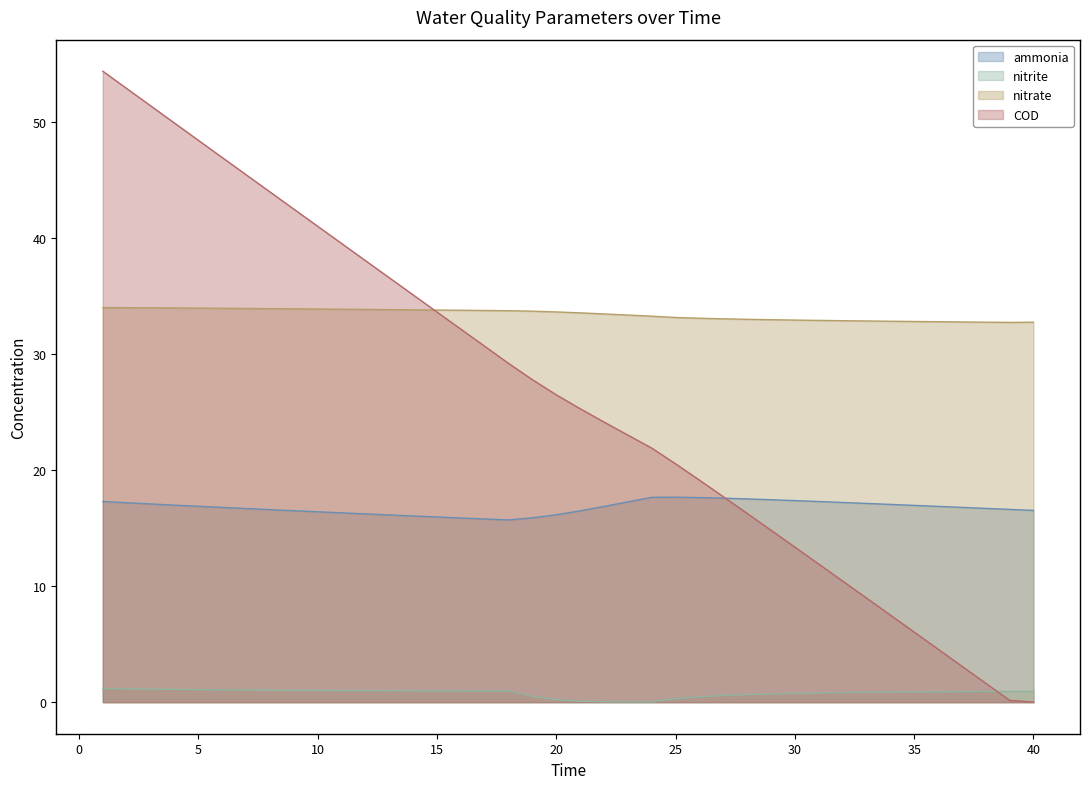

At which category is the sum across all series the highest?

1